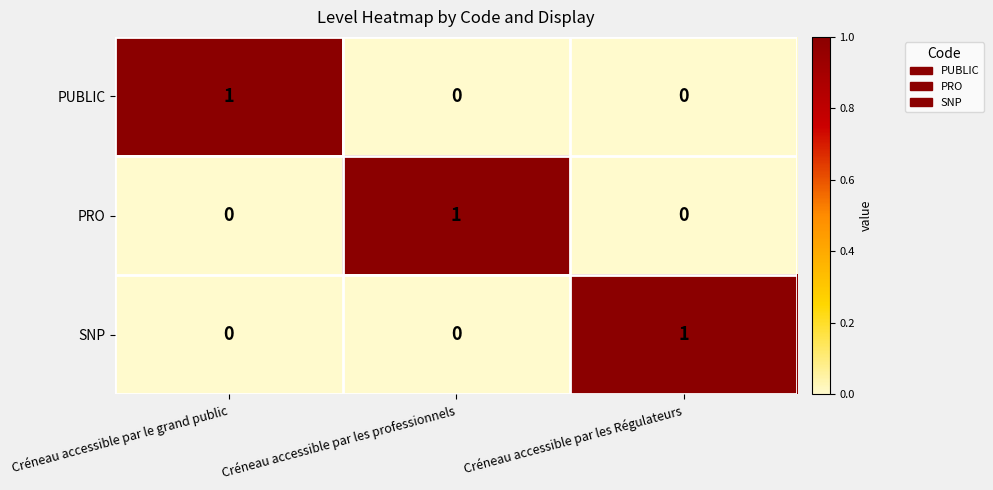

How many PUBLIC values are between 0 and 1?

3